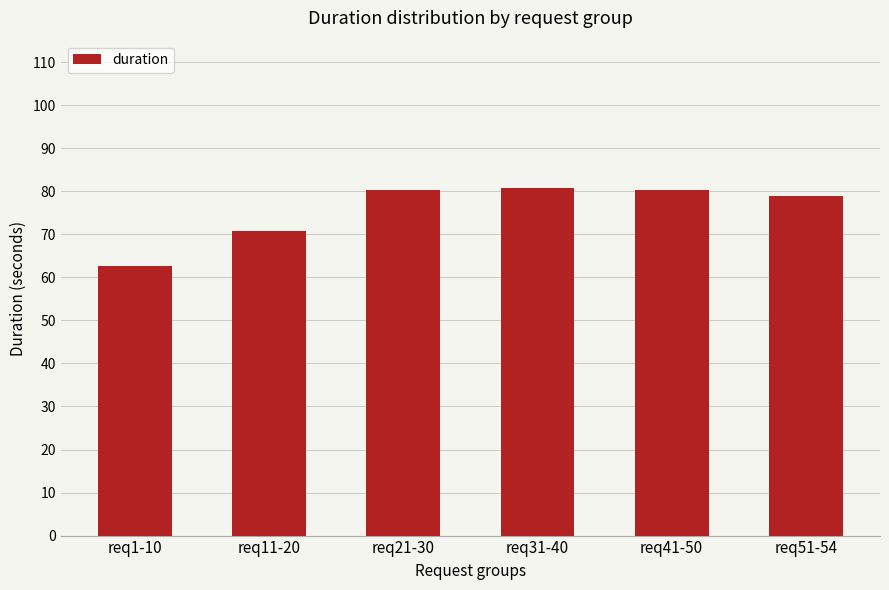

Approximately how many times larger is the value at req21-30 compared to req1-10?

1.3